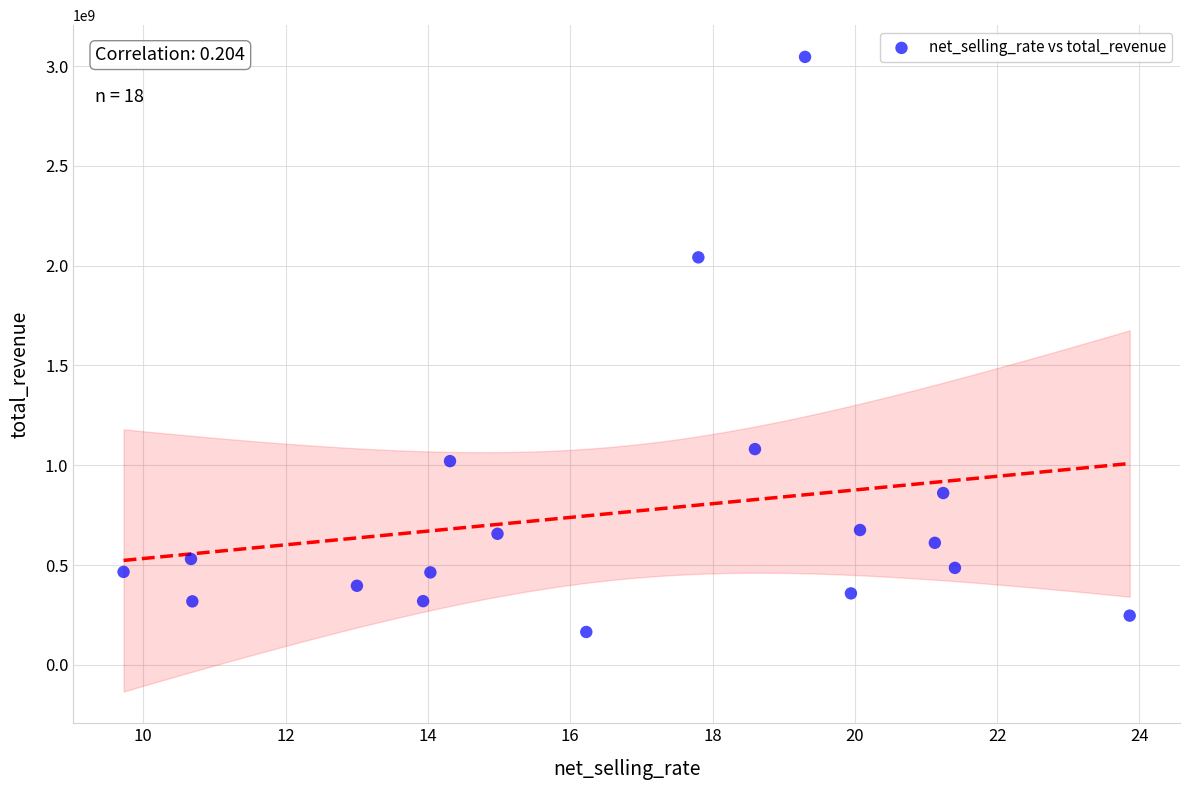

What Y value in the scatter plot is closest to 1605490289?

2041826717.7